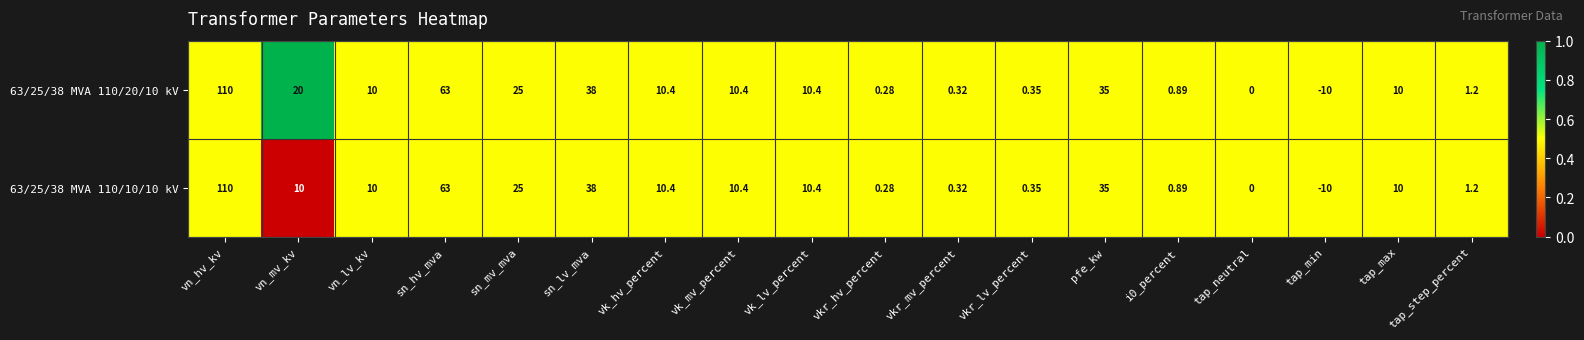

Which label corresponds to the largest value in the chart?

vn_hv_kv